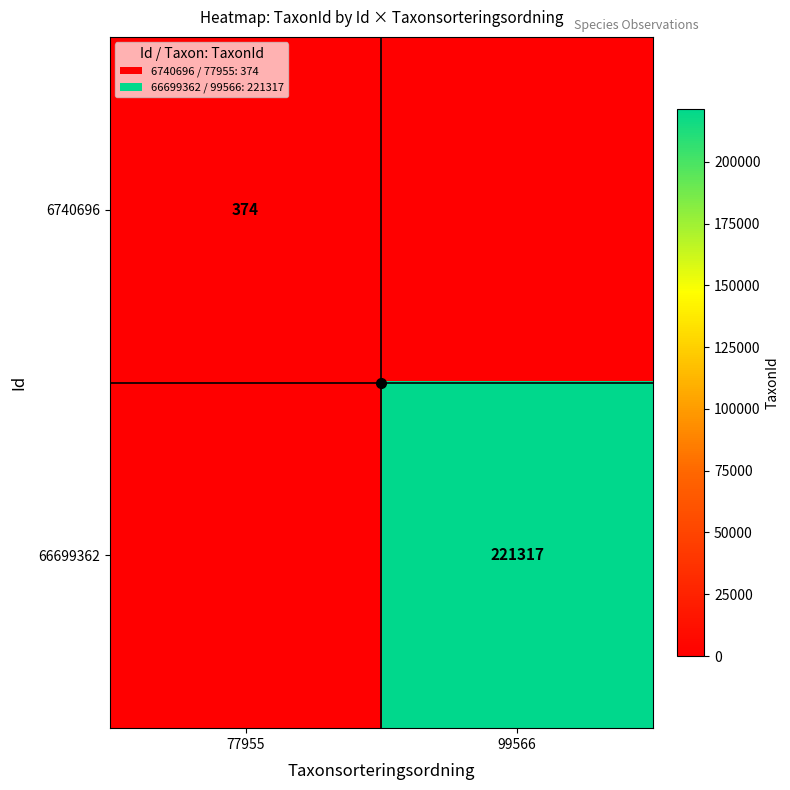

True or false: 66699362 has a value of 100089 at 99566.

False